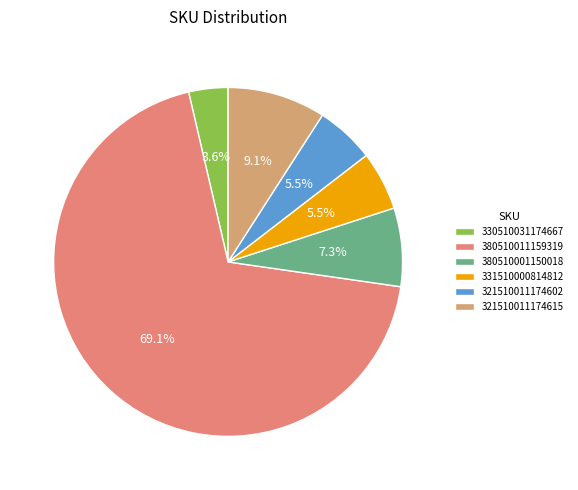

Count the number of slices in the pie.

6